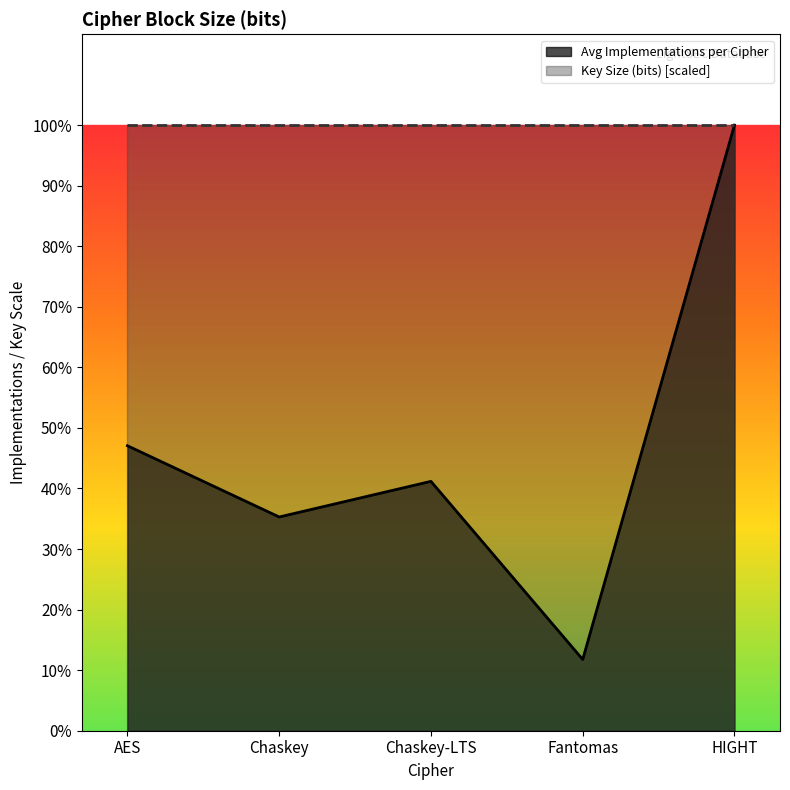

Which label corresponds to the smallest value in the chart?

Fantomas